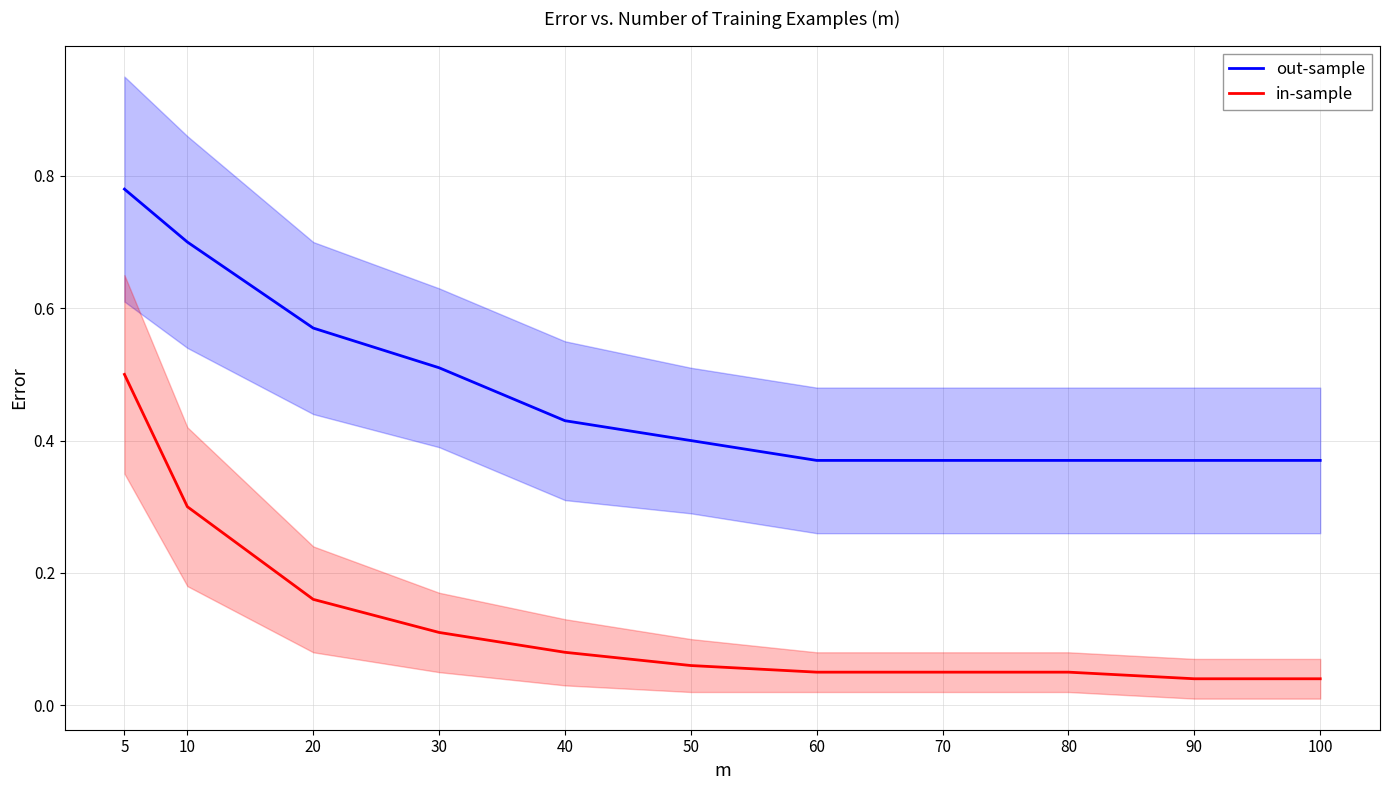

The value of in-sample at 70 is 0.0. True or false?

False